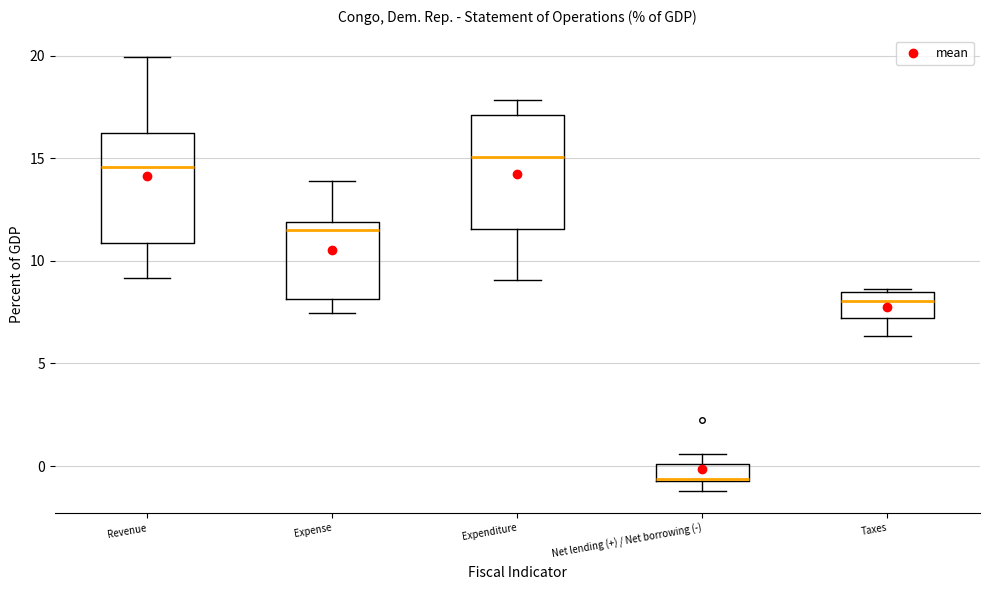

Reading left to right, transcribe this box plot: for each box, give where its median line is, the range the box spans, and where its two whiskers end, as read against the y-axis. The values are not printed on the chart, so give them approximately, as read against the axis.

Revenue: median 14.5, box 11.0 to 16.0, whiskers 9.0 to 20.0
Expense: median 11.5, box 8.0 to 12.0, whiskers 7.5 to 14.0
Expenditure: median 15.0, box 11.5 to 17.0, whiskers 9.0 to 18.0
Net lending (+) / Net borrowing (-): median -0.5, box -0.5 to 0.0, whiskers -1.0 to 0.5
Taxes: median 8.0, box 7.0 to 8.5, whiskers 6.5 to 8.5 (just above the box's upper edge)